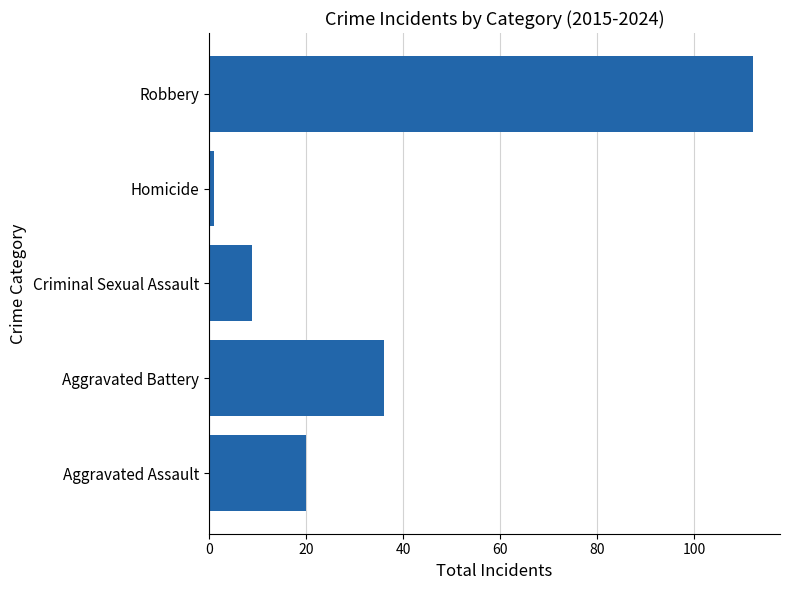

What is the difference between the maximum and minimum values?

111